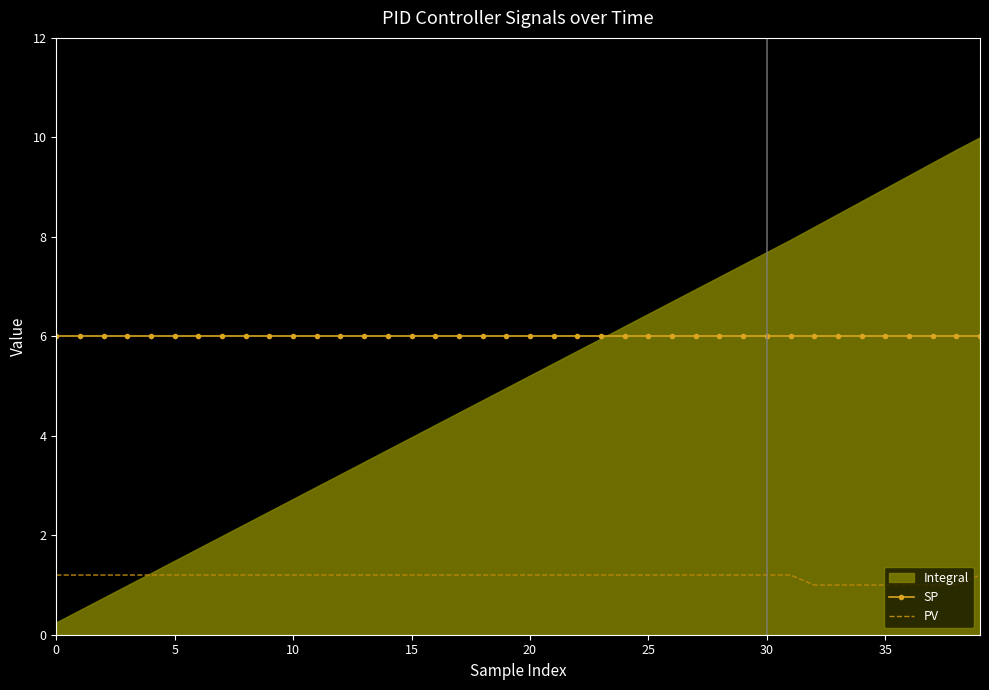

True or false: PV and SP cross at least once.

False